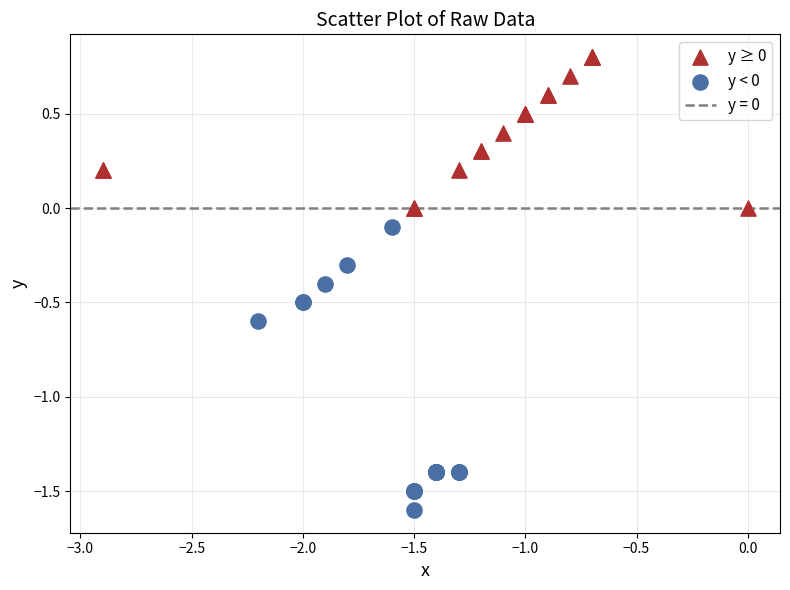

Which series contains the lowest Y value?

y < 0